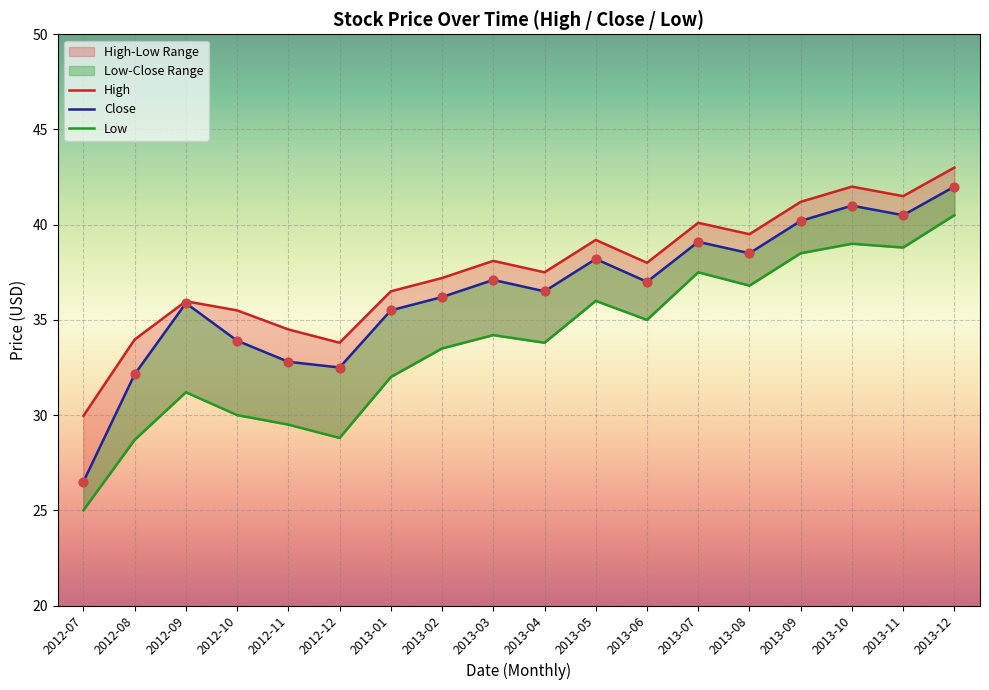

What are all the series names shown in the legend?

High, Close, Low